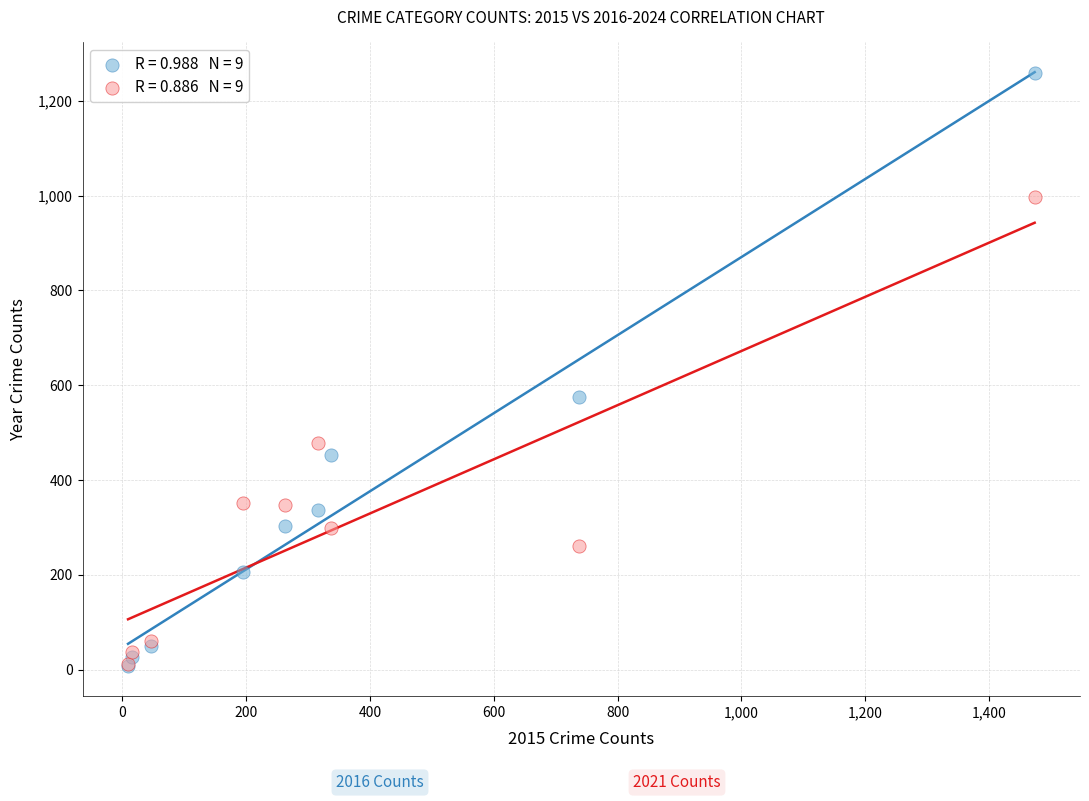

Across all series, what Y value is closest to 633?

576